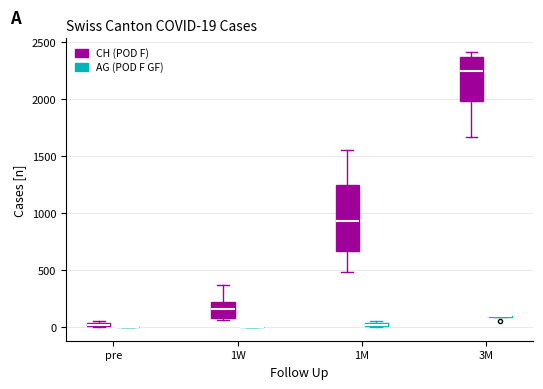

Which box is the tallest, from its lower edge to its upper edge?

1M (CH (POD F))